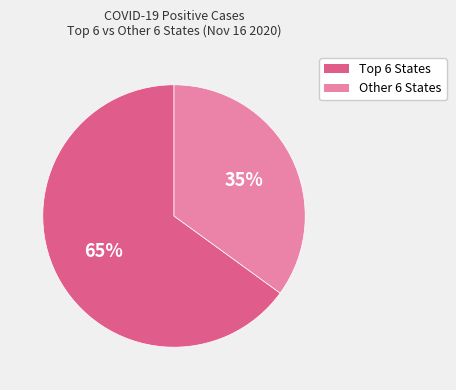

To the nearest percent, what is the difference between the largest and smallest slice percentages?

30%